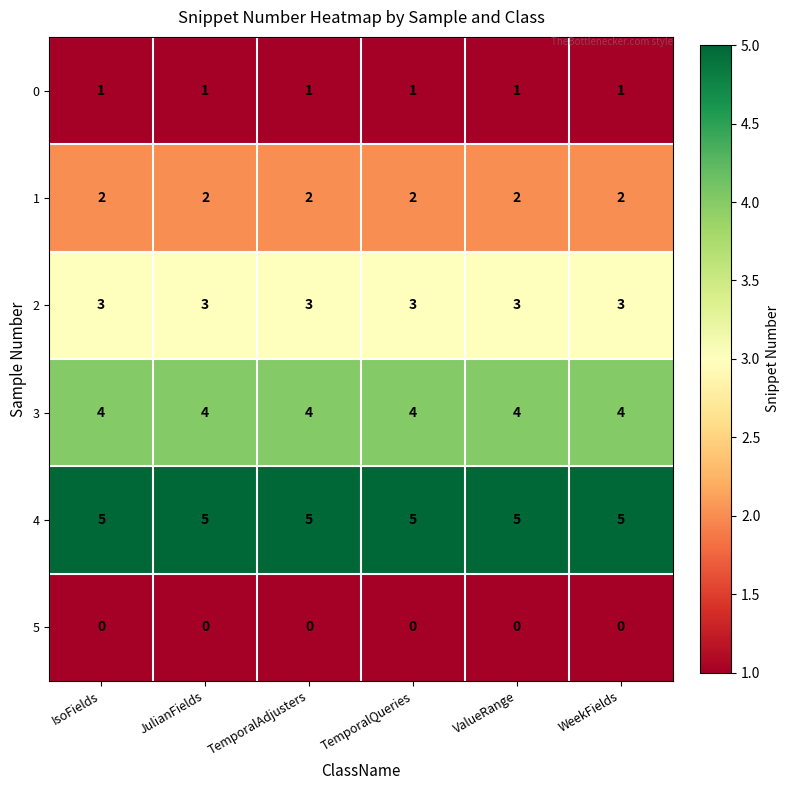

What is the total value across all series at ValueRange?

15